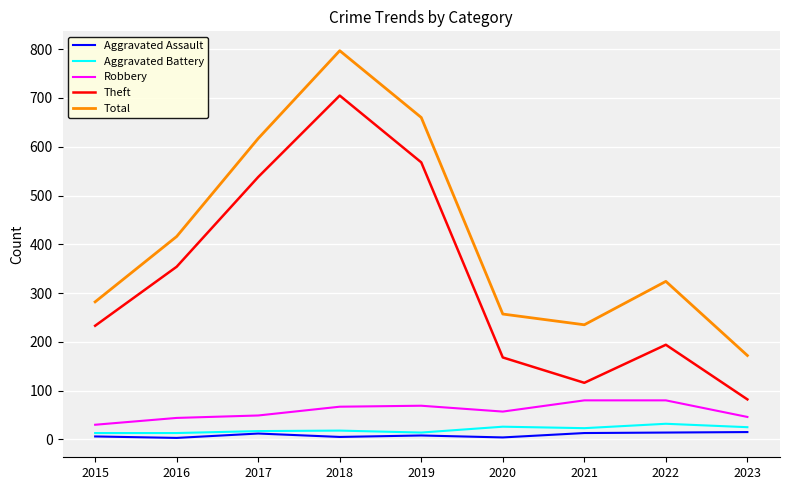

What is the difference between the maximum and minimum values in the Total series?

625